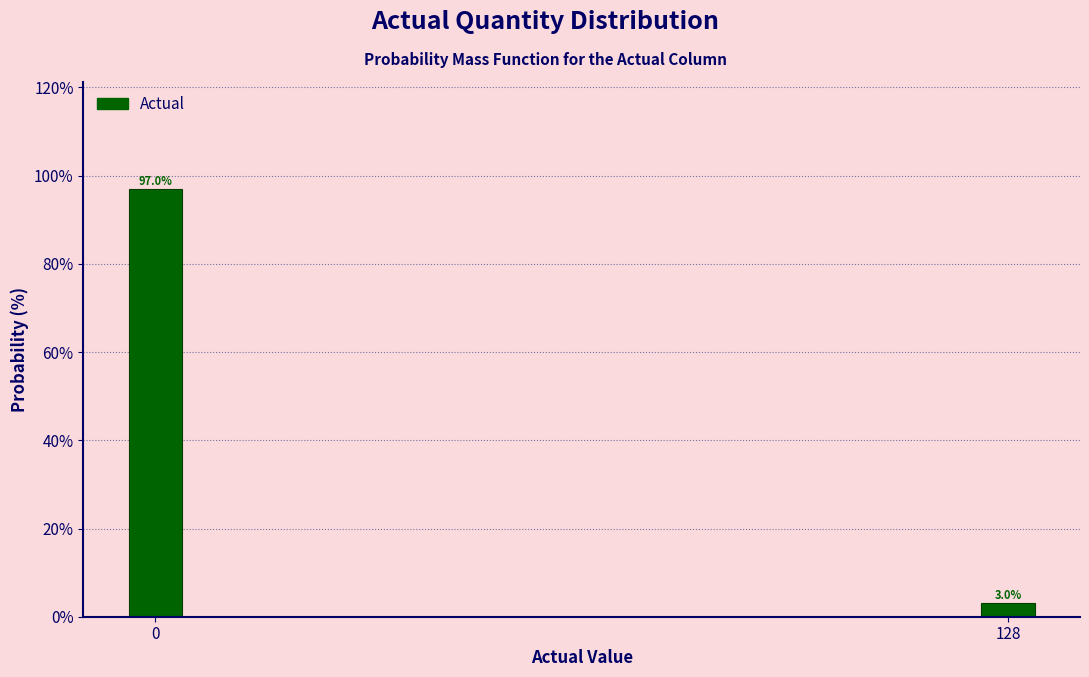

Reading left to right, transcribe all the data shown in this chart.

0=97.0	128=3.0